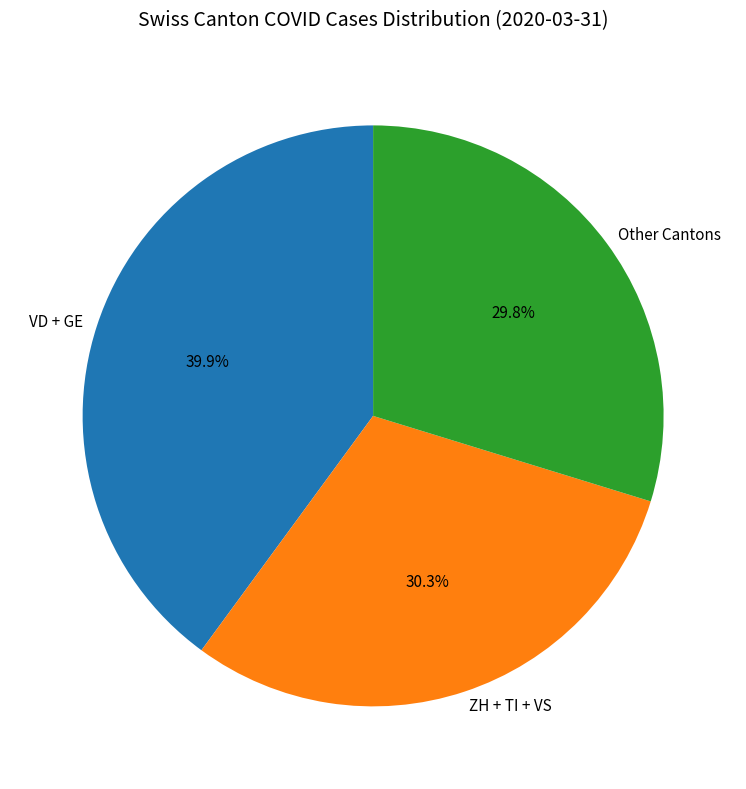

Between VD + GE and Other Cantons, which is larger?

VD + GE